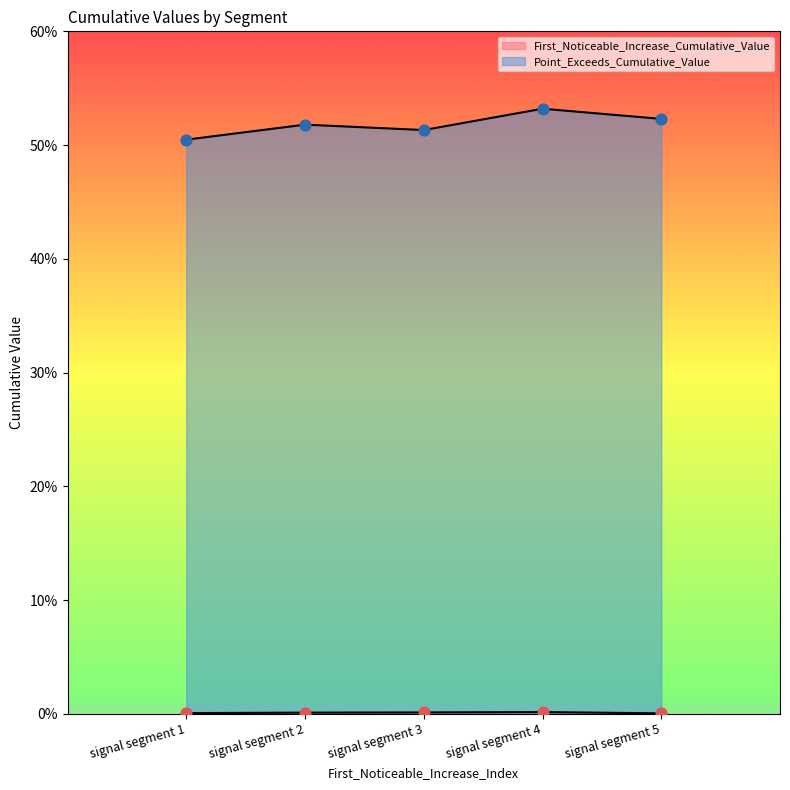

Which series contains the highest Y value?

Point_Exceeds_Cumulative_Value